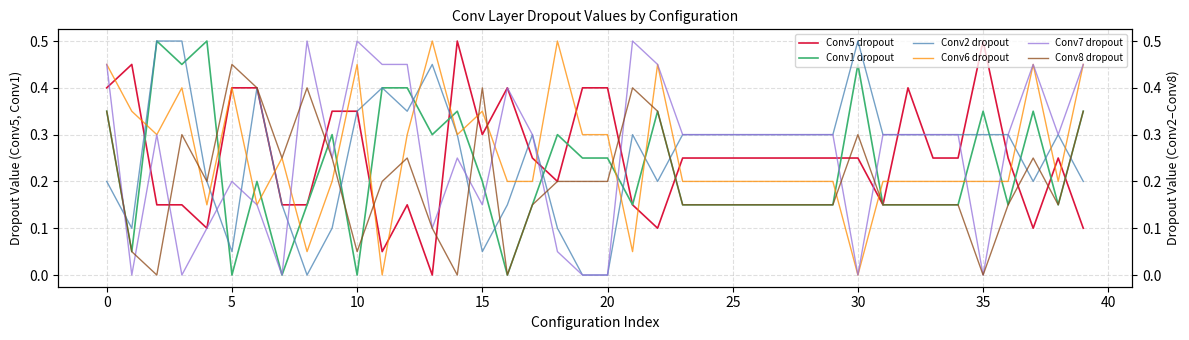

Where is Conv5 dropout nearest to the value 0?

13